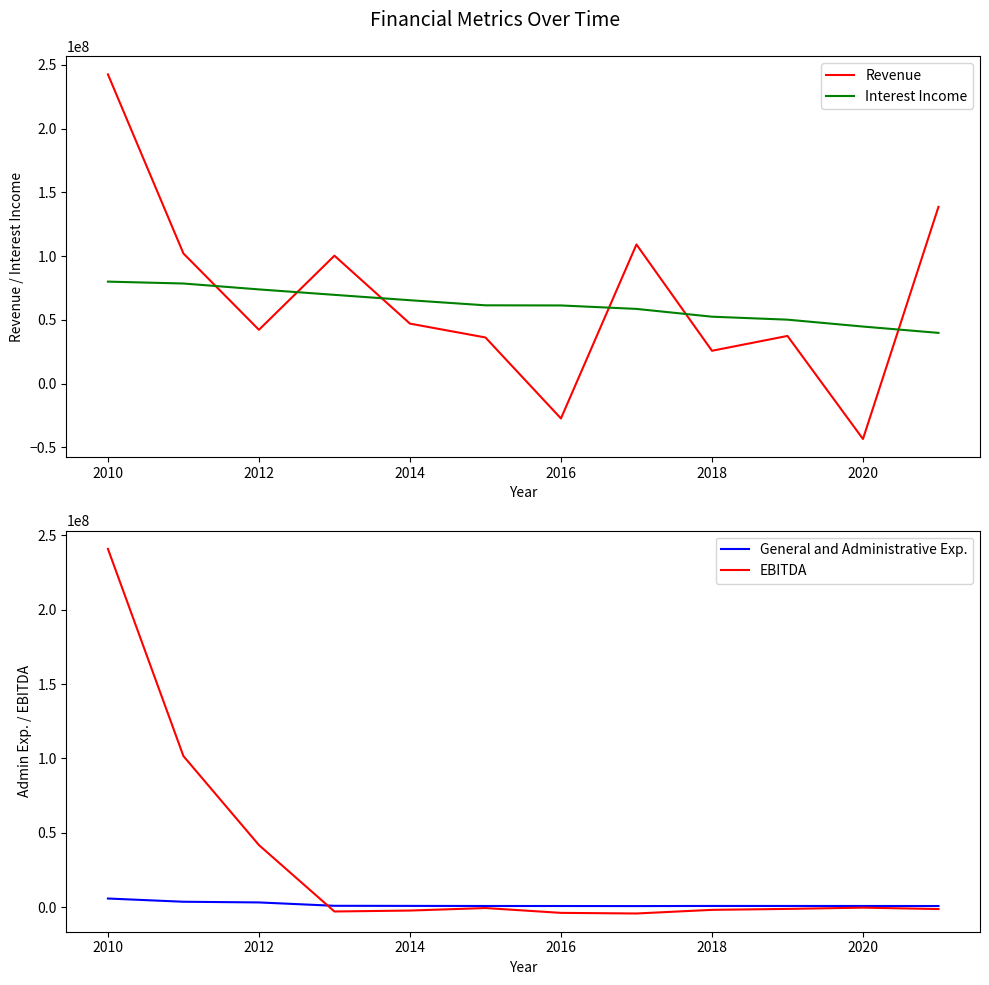

After their last crossing, which series has the higher values: Interest Income or Revenue?

Revenue